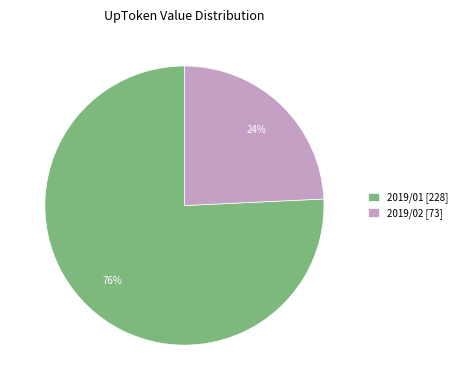

How many segments does this pie chart have?

2